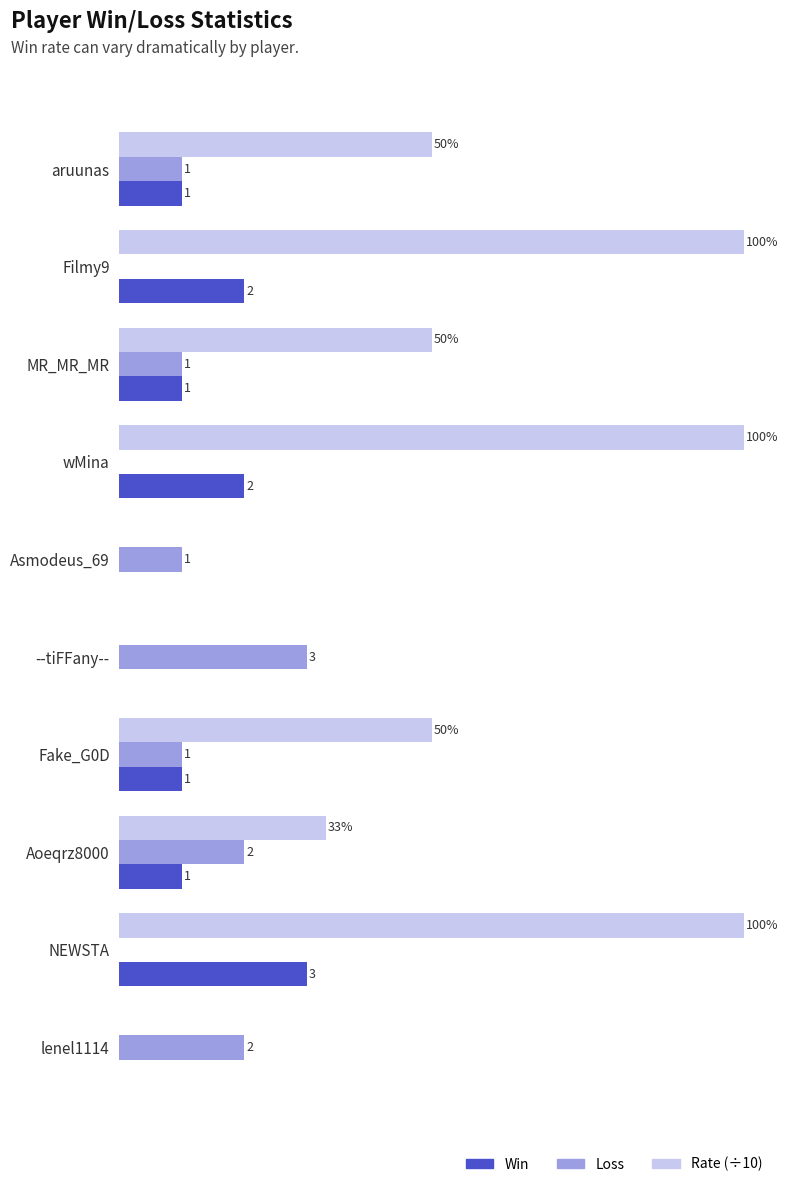

Which series has the largest total across all categories?

Rate (÷10)